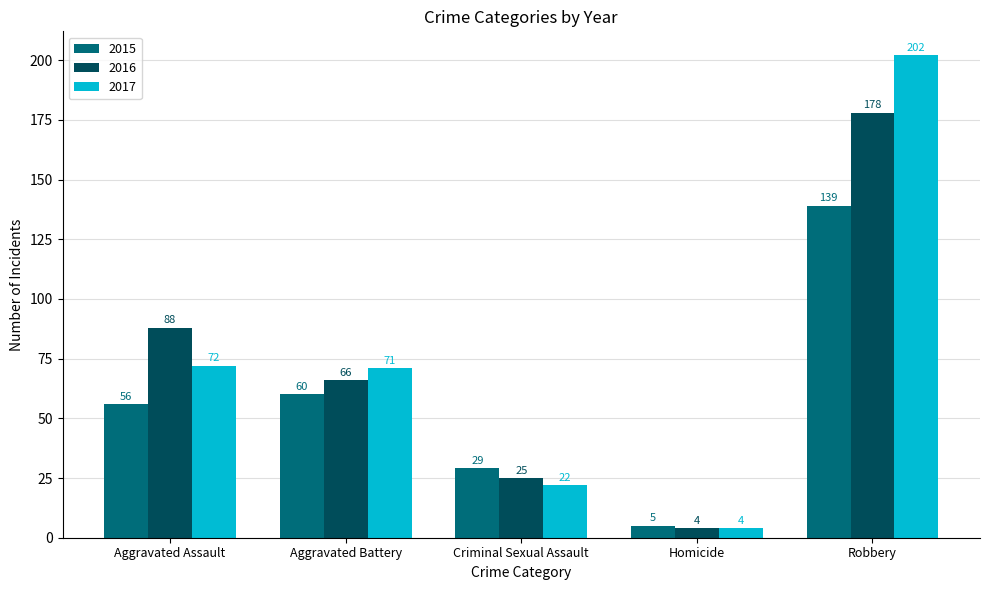

What is the sum of all 2017 values?

371